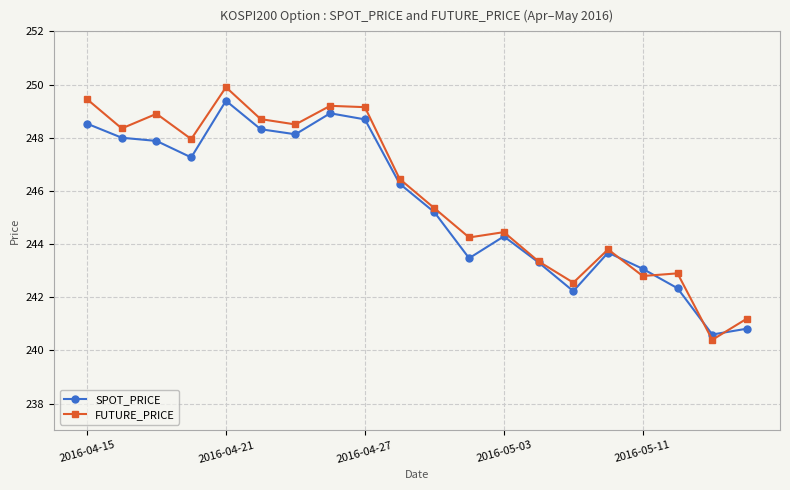

True or false: FUTURE_PRICE has more than 2 points higher than both neighbors.

True